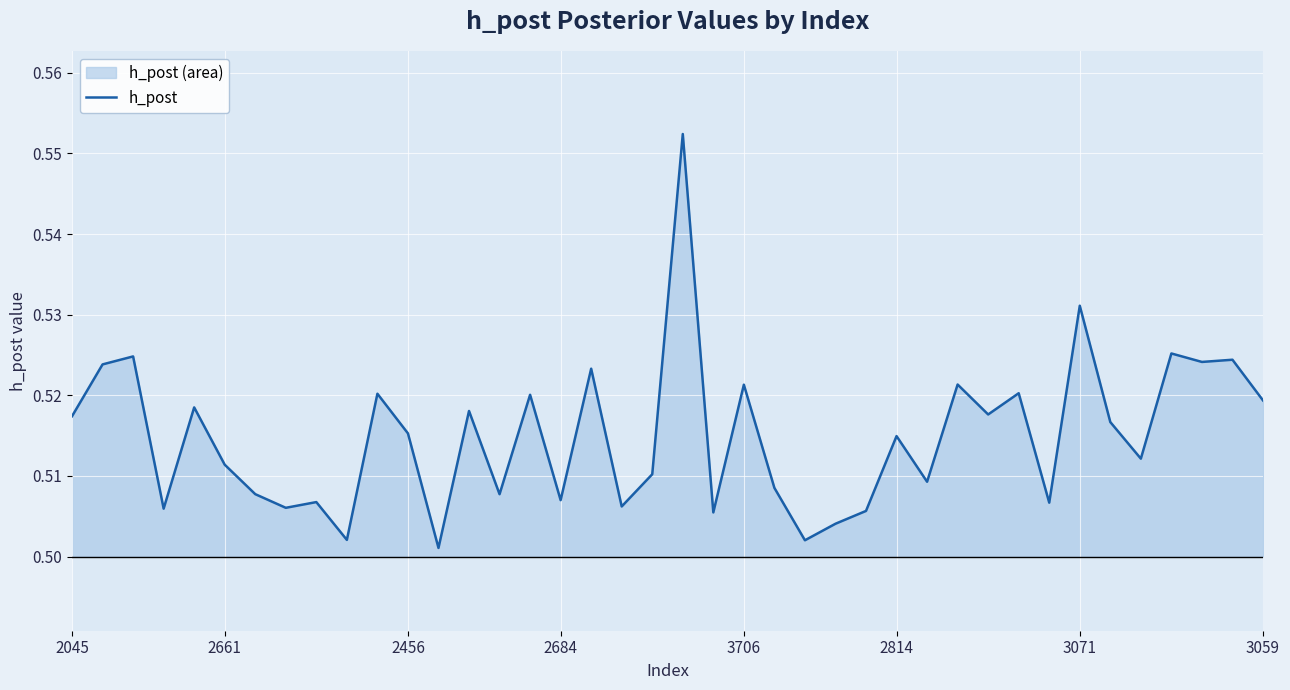

What is the difference between the maximum and minimum values?

0.1